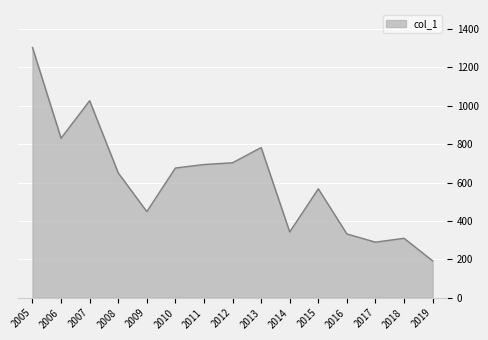

Between 2006 and 2011, which is larger?

2006